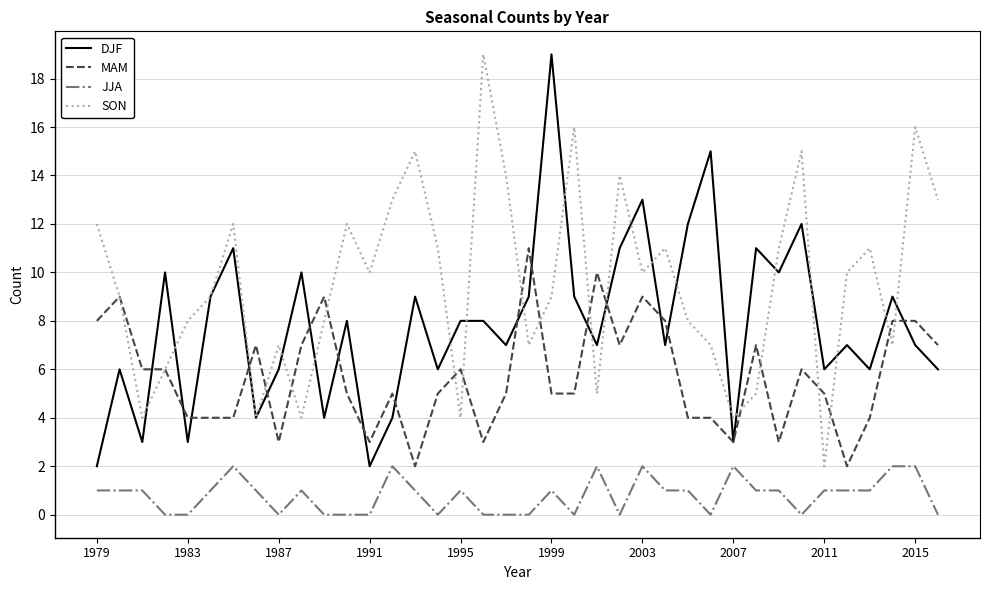

Rank the series by their average value, from highest to lowest.

SON, DJF, MAM, JJA